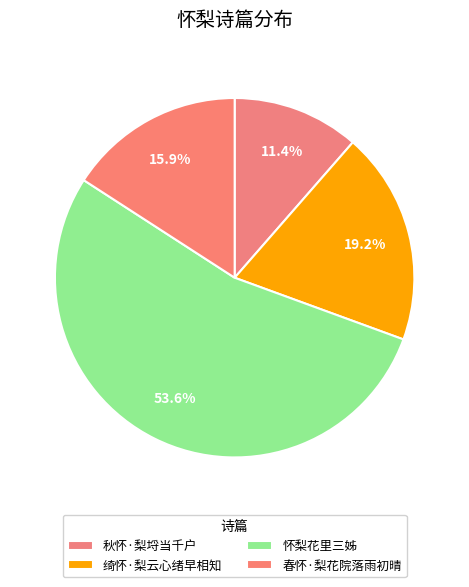

True or false: 秋怀·梨埒当千户 accounts for 11% of the total.

True